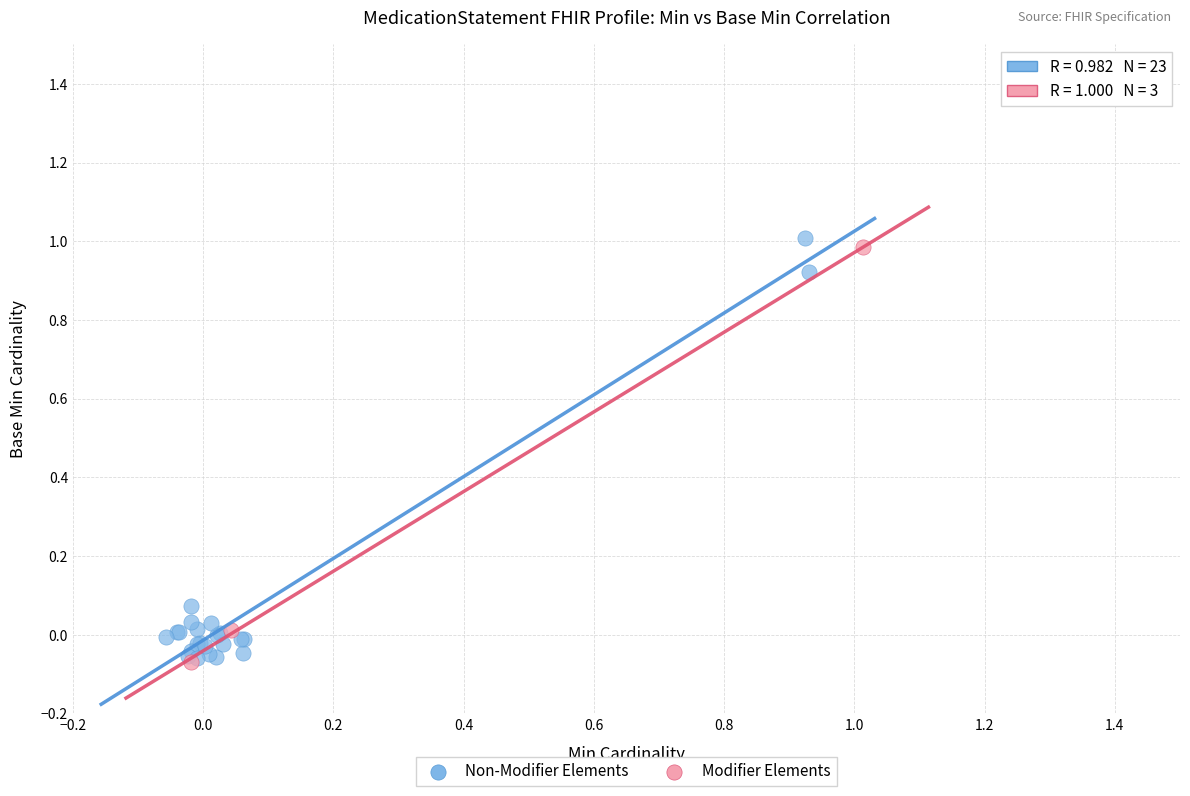

What are all the series names shown in the legend?

Non-Modifier Elements, Modifier Elements